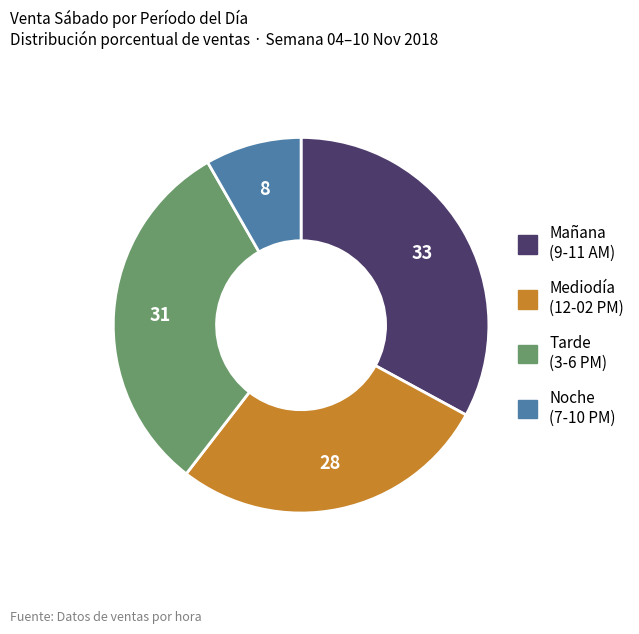

Which slice is the smallest?

Noche (7-10 PM)